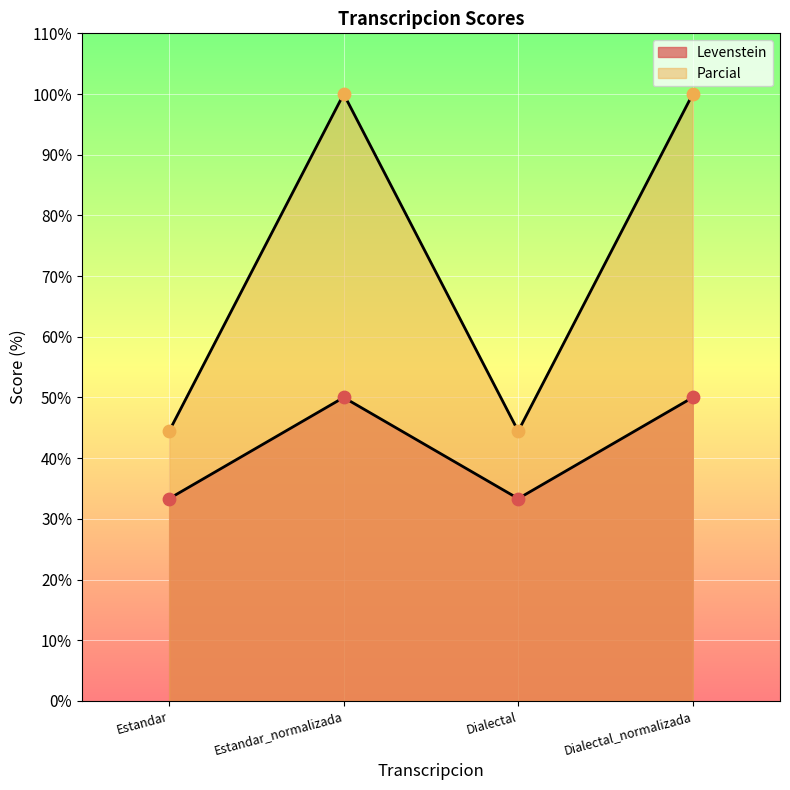

What are all the series names shown in the legend?

Levenstein, Parcial